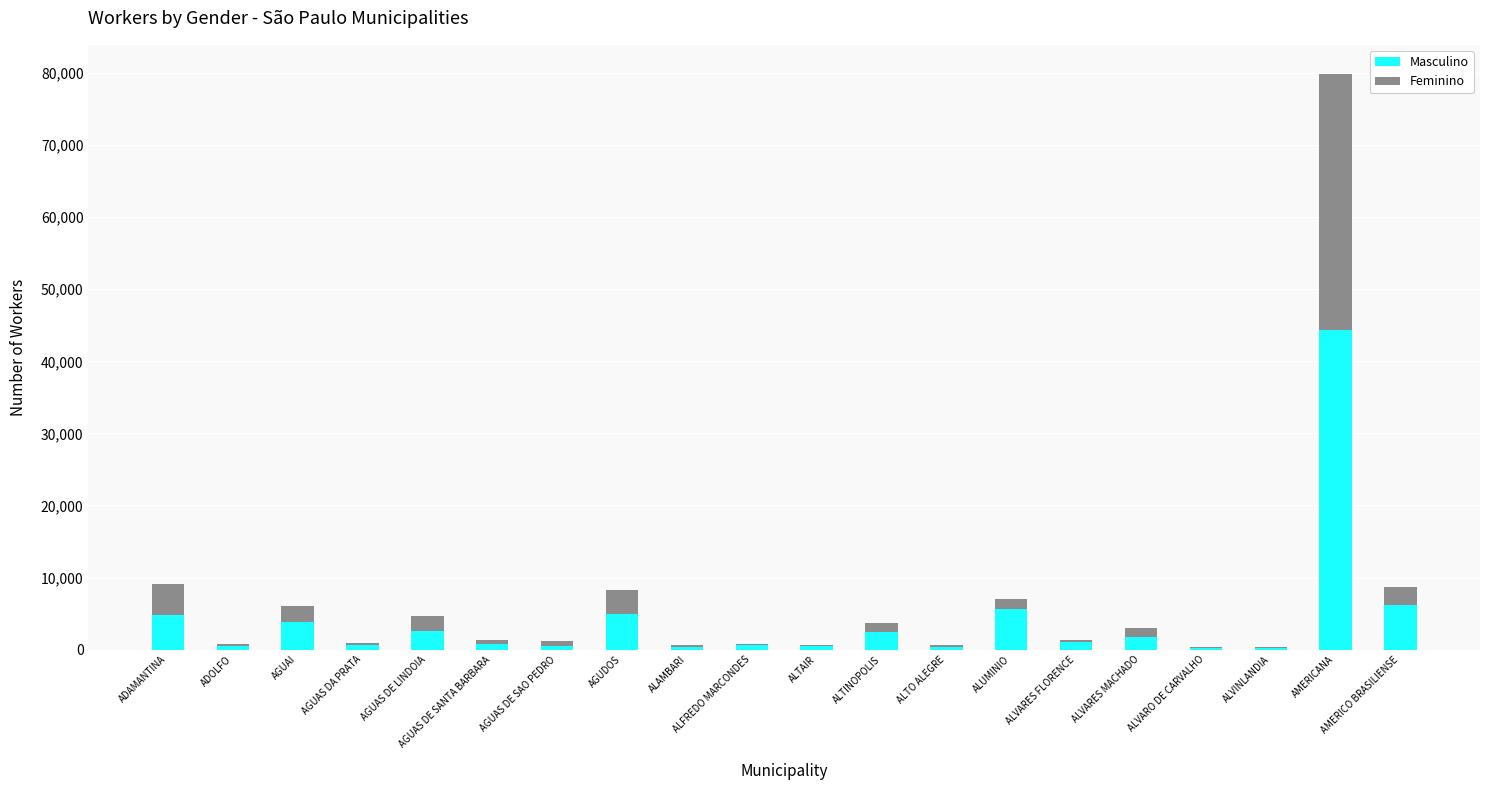

Which category has the highest value in the Masculino series?

AMERICANA